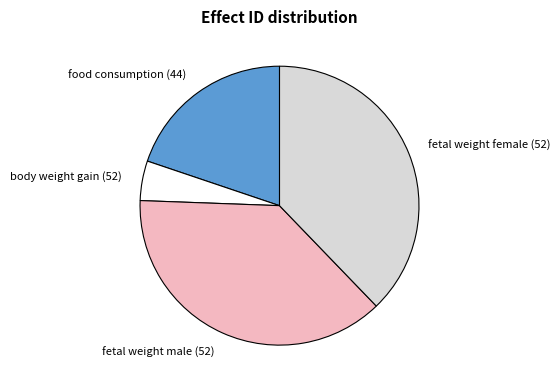

Combined, do body weight gain (52) and food consumption (44) account for over 50%?

No